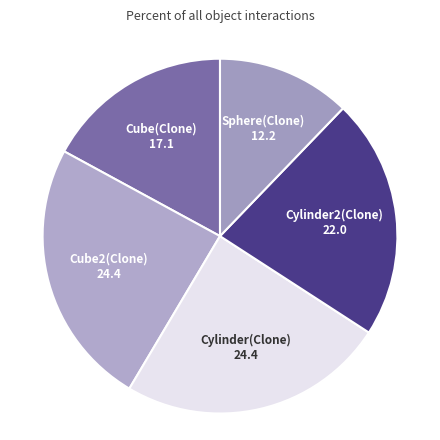

Does Cylinder(Clone) account for over 50% of the chart?

No